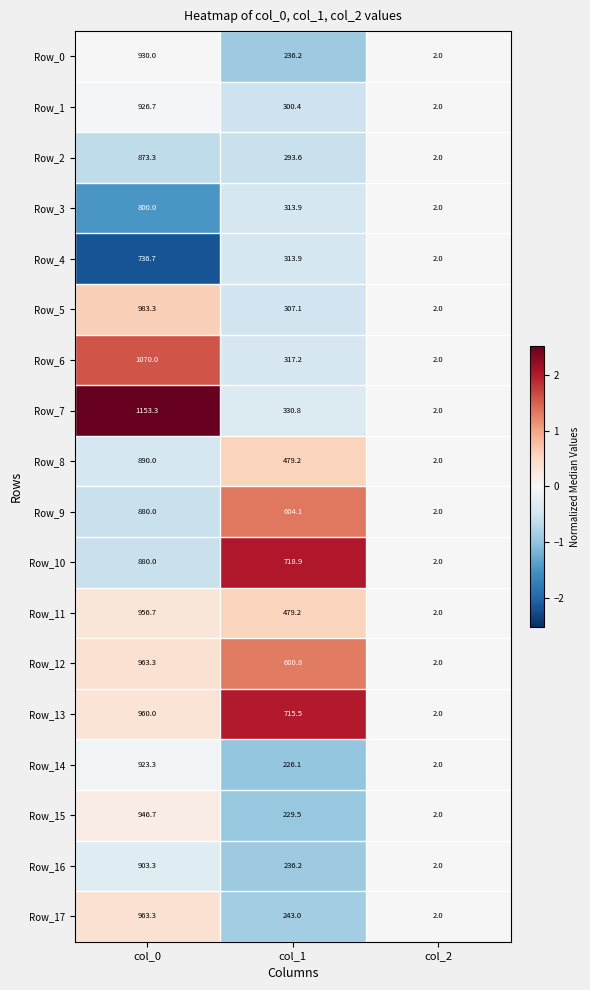

Which series has the widest spread of values?

Row_7